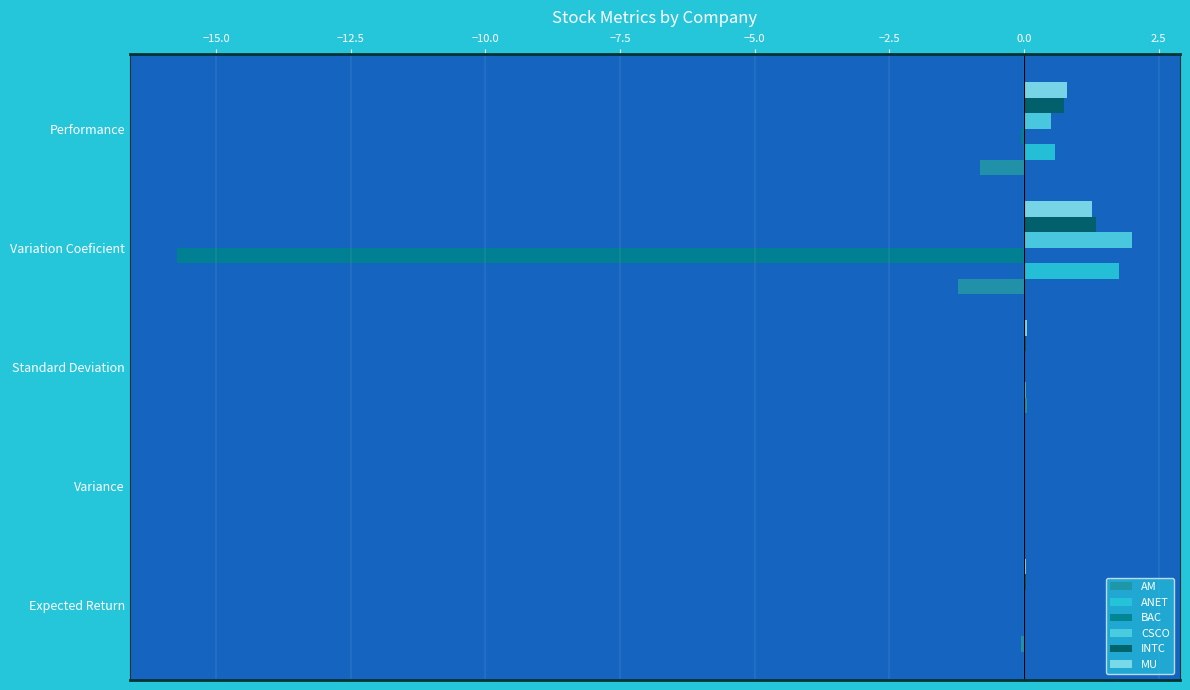

Which category has the highest value in the MU series?

Variation Coeficient